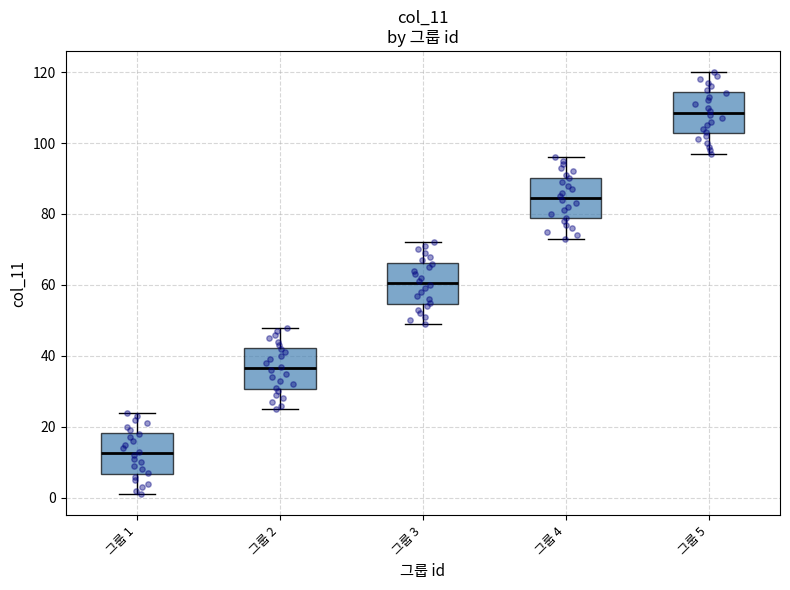

Reading left to right, transcribe this box plot: for each box, give where its median line is, the range the box spans, and where its two whiskers end, as read against the y-axis. The values are not printed on the chart, so give them approximately, as read against the axis.

그룹 1: median 12, box 6 to 18, whiskers 2 to 24
그룹 2: median 36, box 30 to 42, whiskers 26 to 48
그룹 3: median 60, box 54 to 66, whiskers 50 to 72
그룹 4: median 84, box 78 to 90, whiskers 74 to 96
그룹 5: median 108, box 102 to 114, whiskers 98 to 120